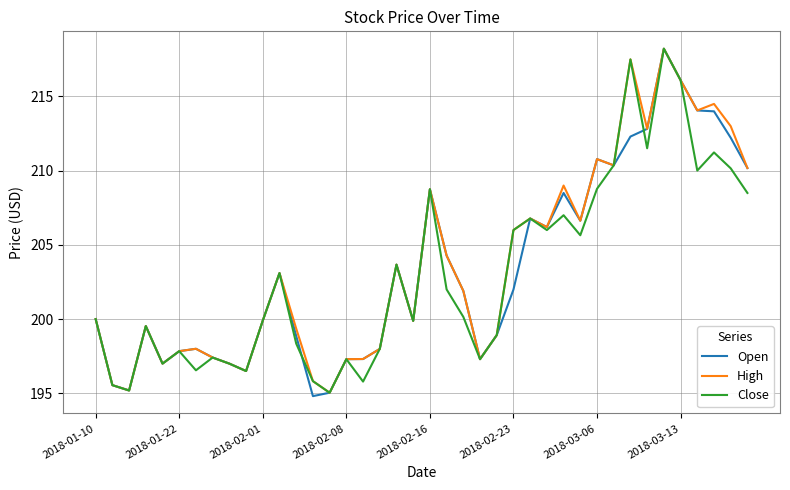

What is the greatest value displayed?

218.2